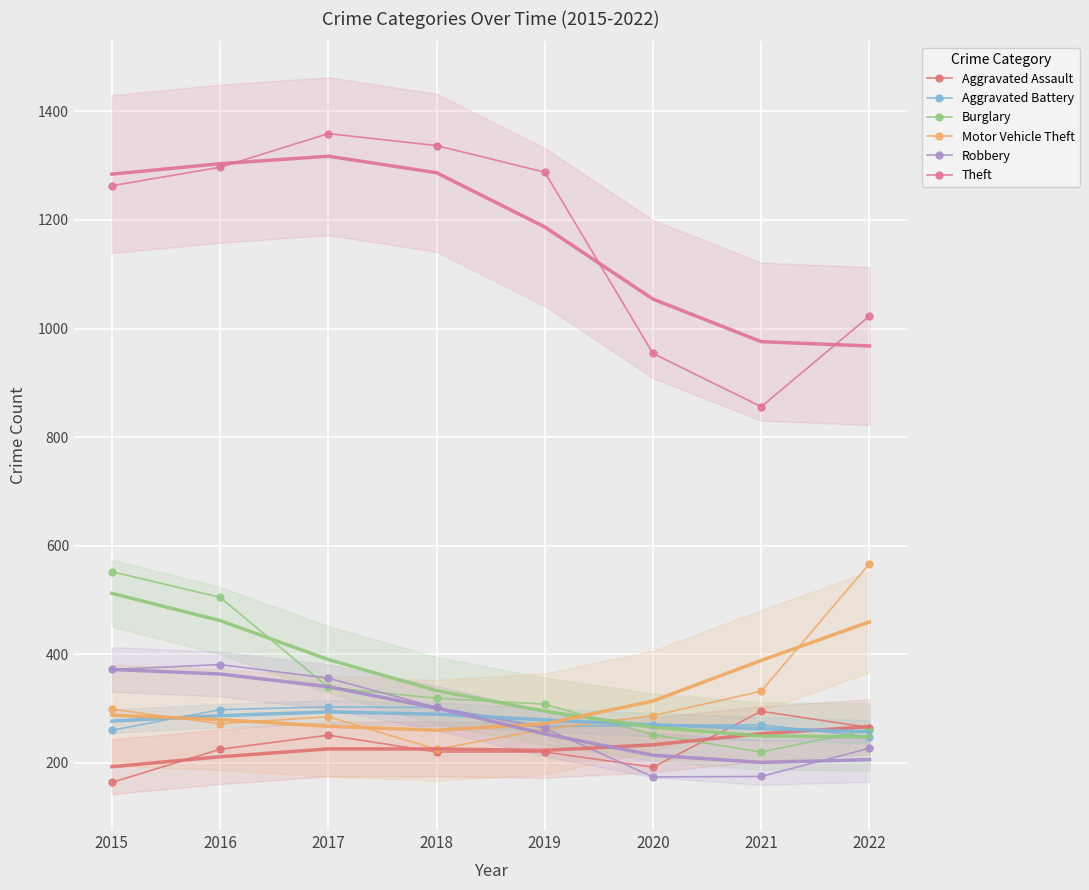

How many data points does each series have?

8